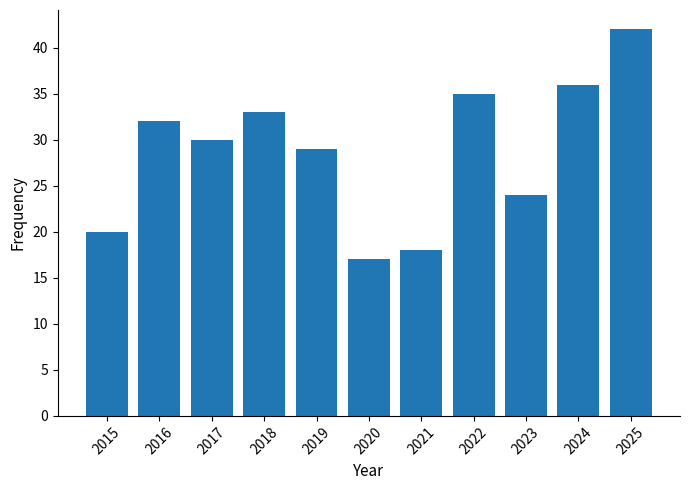

How many data points are less than 30?

5